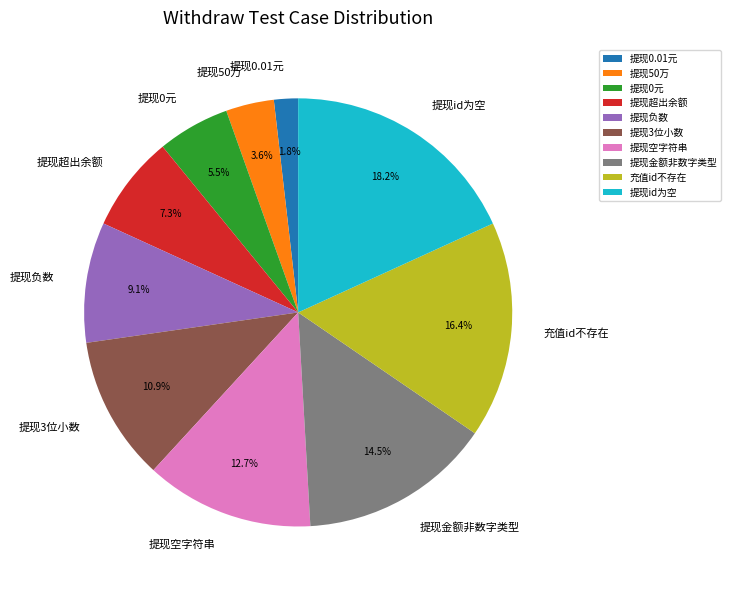

To the nearest percent, what is the difference between the 提现3位小数 and 提现超出余额 slice percentages?

4%